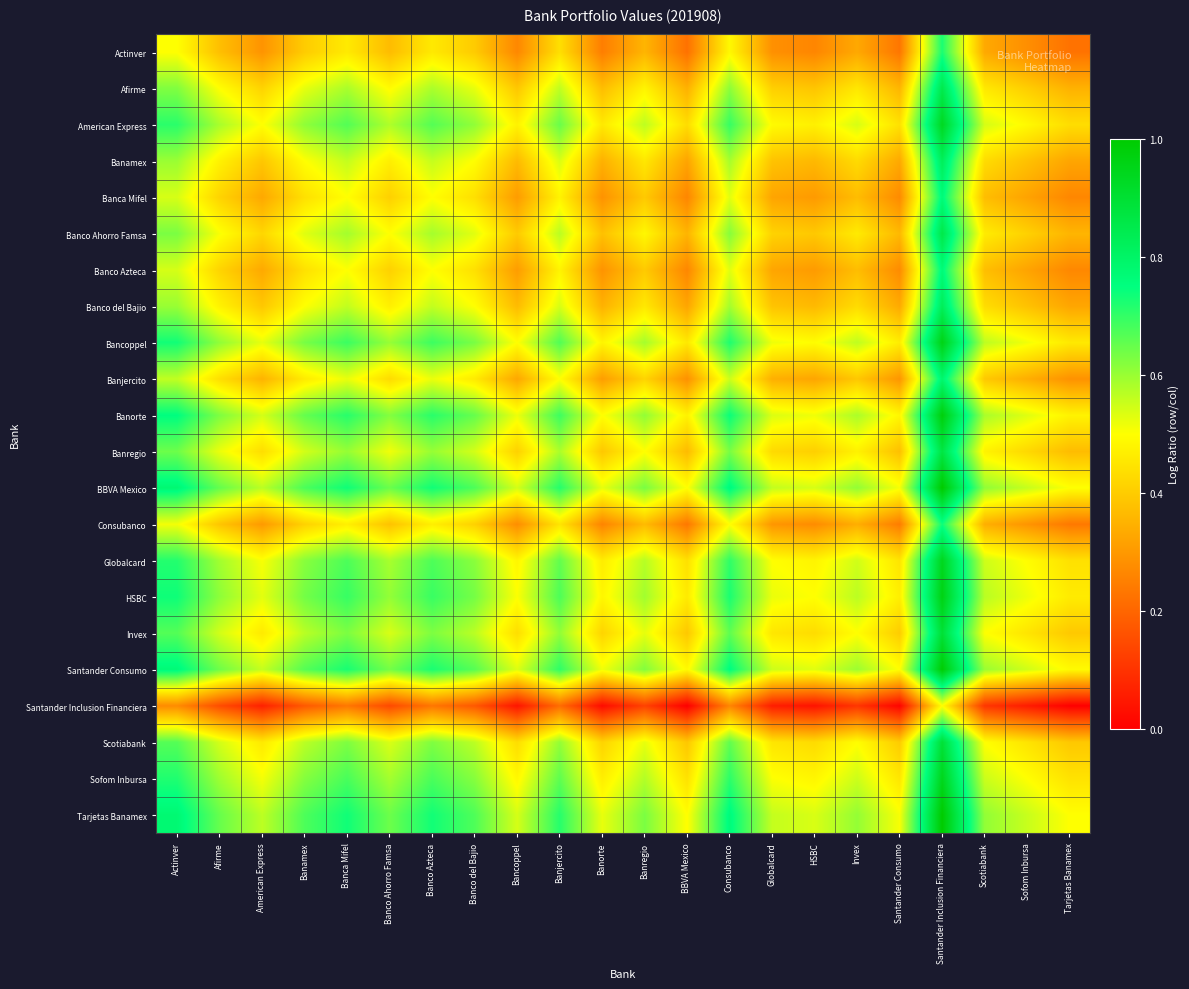

What is the spread (max minus min) of values at Santander Consumo?

0.5